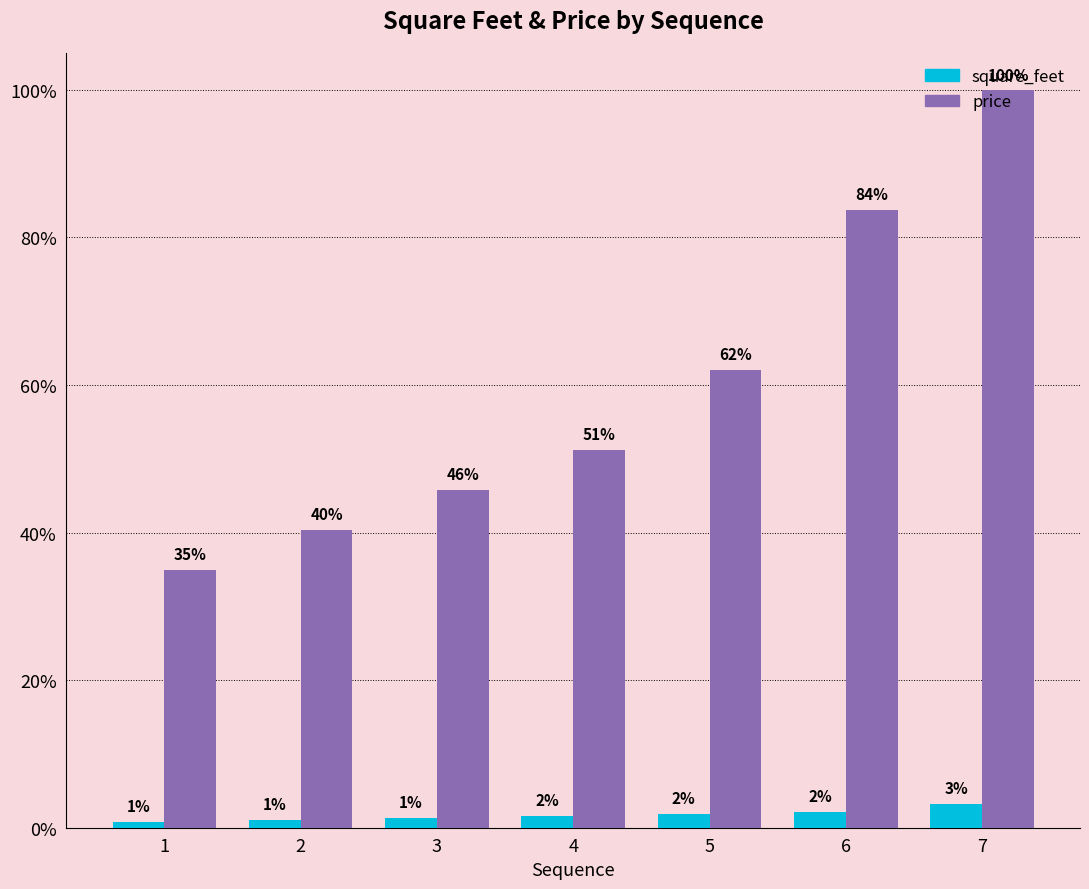

What is the lowest value of the price series?

6450